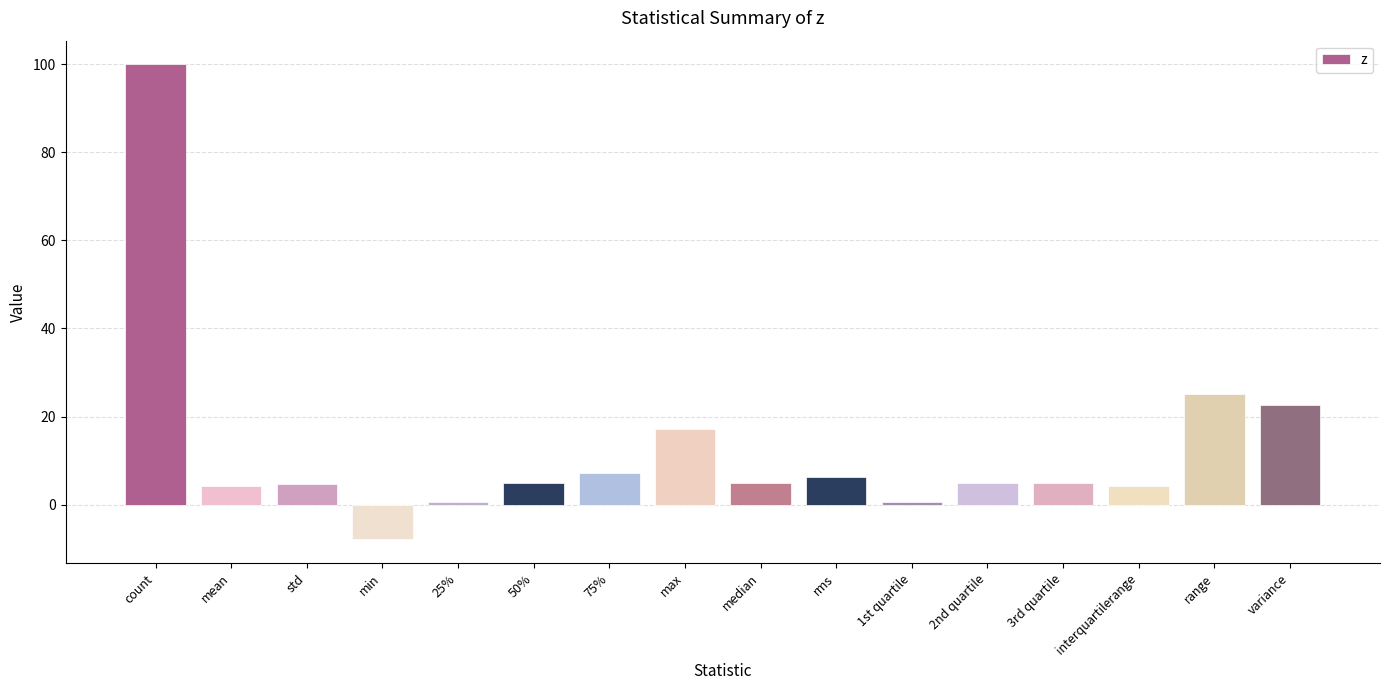

Count the number of data series in this chart.

1